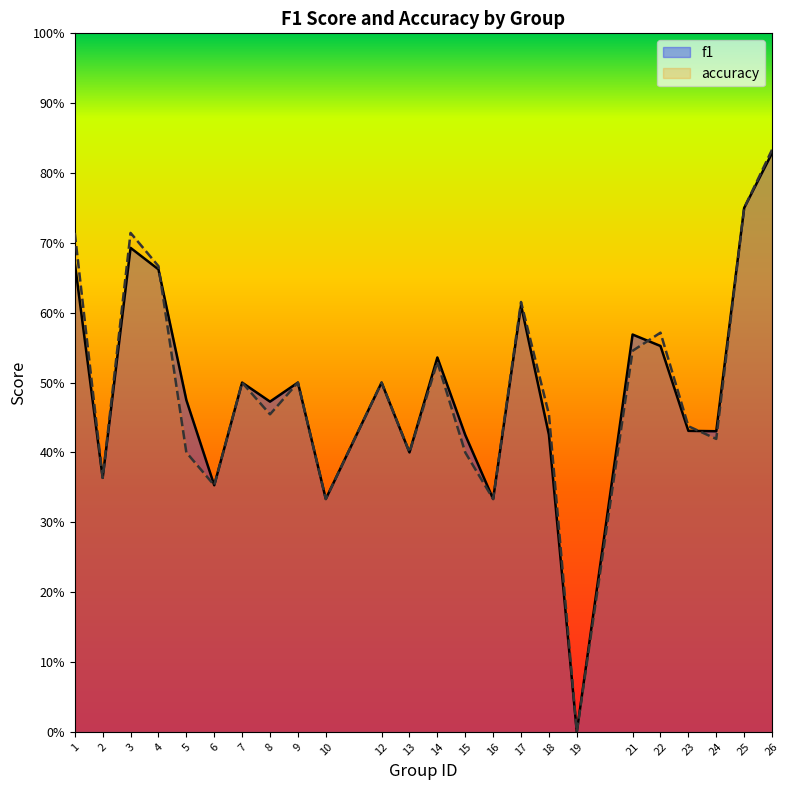

Which series has the largest range (max minus min)?

accuracy